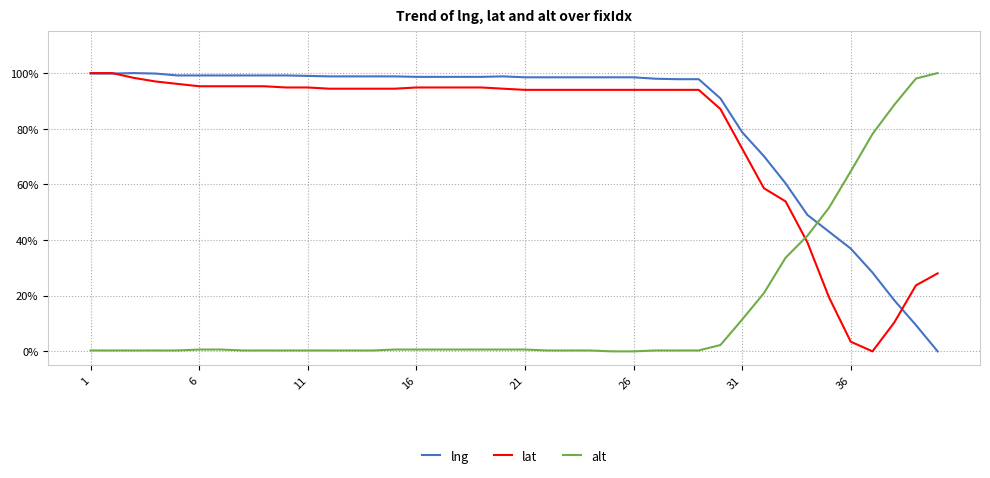

What are all the series names shown in the legend?

lng, lat, alt